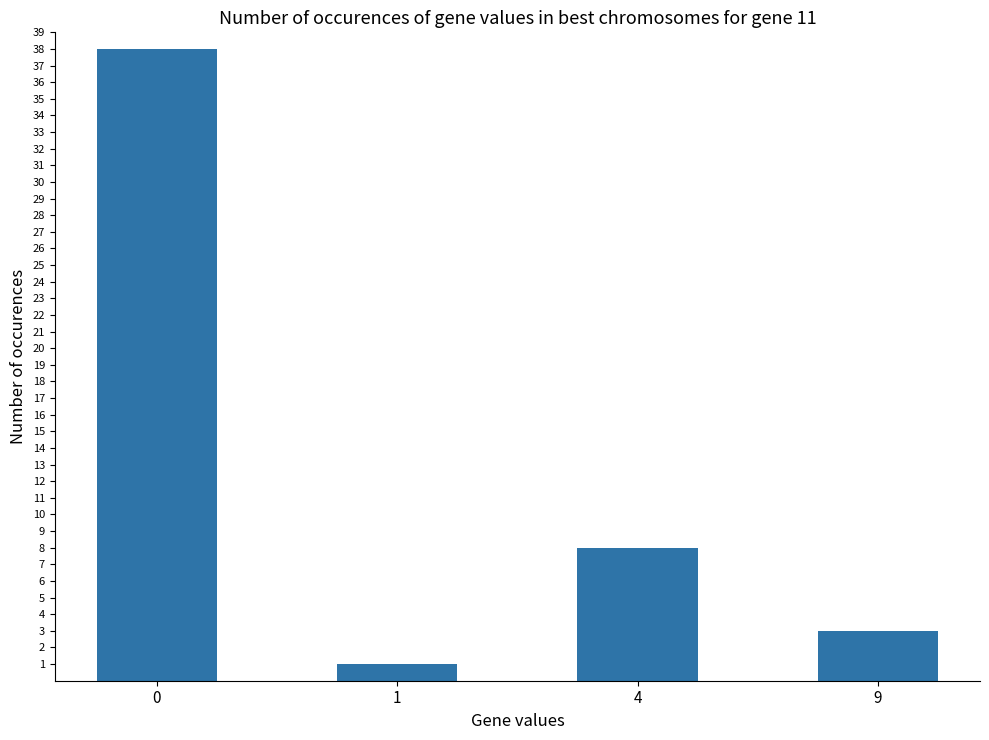

List the labels in order of value, largest first.

0, 4, 9, 1